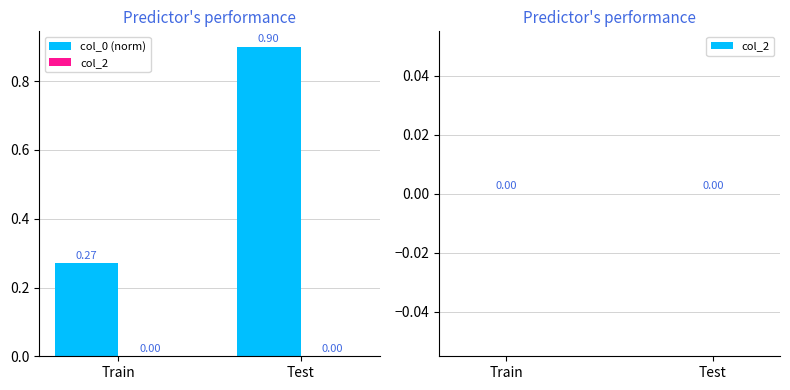

What is the sum of the values at Test and Train?

1.2